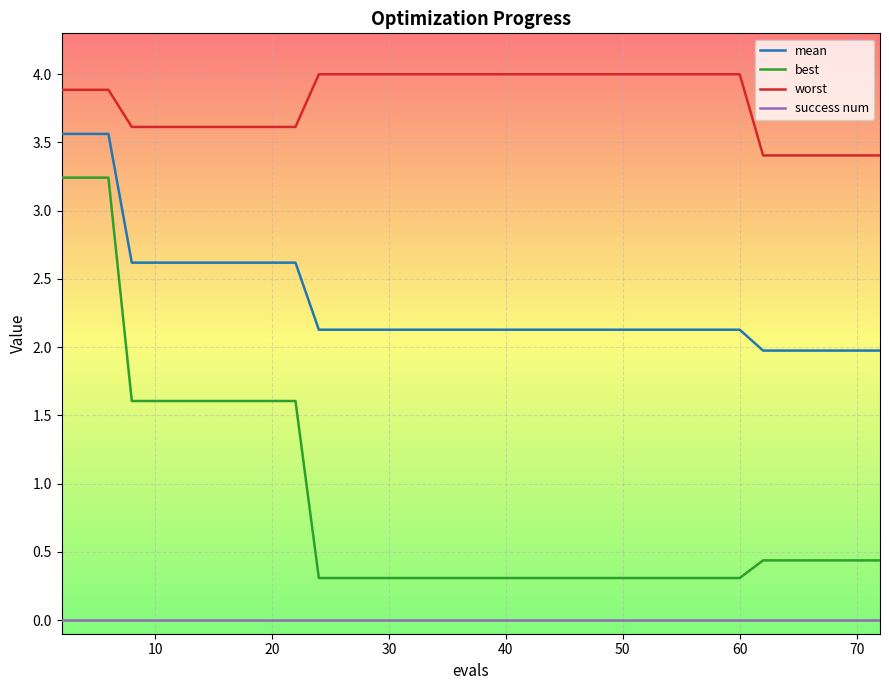

Reading left to right, extract all data points from this chart.

mean: 3.6	3.6	3.6	2.6	2.6	2.6	2.6	2.6	2.6	2.6	2.6	2.1	2.1	2.1	2.1	2.1	2.1	2.1	2.1	2.1	2.1	2.1	2.1	2.1	2.1	2.1	2.1	2.1	2.1	2.1	2.1	2.1	2.1	2.0	2.0	2.0	2.0	2.0	2.0	2.0
best: 3.2	3.2	3.2	1.6	1.6	1.6	1.6	1.6	1.6	1.6	1.6	0.3	0.3	0.3	0.3	0.3	0.3	0.3	0.3	0.3	0.3	0.3	0.3	0.3	0.3	0.3	0.3	0.3	0.3	0.3	0.3	0.3	0.3	0.4	0.4	0.4	0.4	0.4	0.4	0.4
worst: 3.9	3.9	3.9	3.6	3.6	3.6	3.6	3.6	3.6	3.6	3.6	4.0	4.0	4.0	4.0	4.0	4.0	4.0	4.0	4.0	4.0	4.0	4.0	4.0	4.0	4.0	4.0	4.0	4.0	4.0	4.0	4.0	4.0	3.4	3.4	3.4	3.4	3.4	3.4	3.4
success num: 0.0	0.0	0.0	0.0	0.0	0.0	0.0	0.0	0.0	0.0	0.0	0.0	0.0	0.0	0.0	0.0	0.0	0.0	0.0	0.0	0.0	0.0	0.0	0.0	0.0	0.0	0.0	0.0	0.0	0.0	0.0	0.0	0.0	0.0	0.0	0.0	0.0	0.0	0.0	0.0